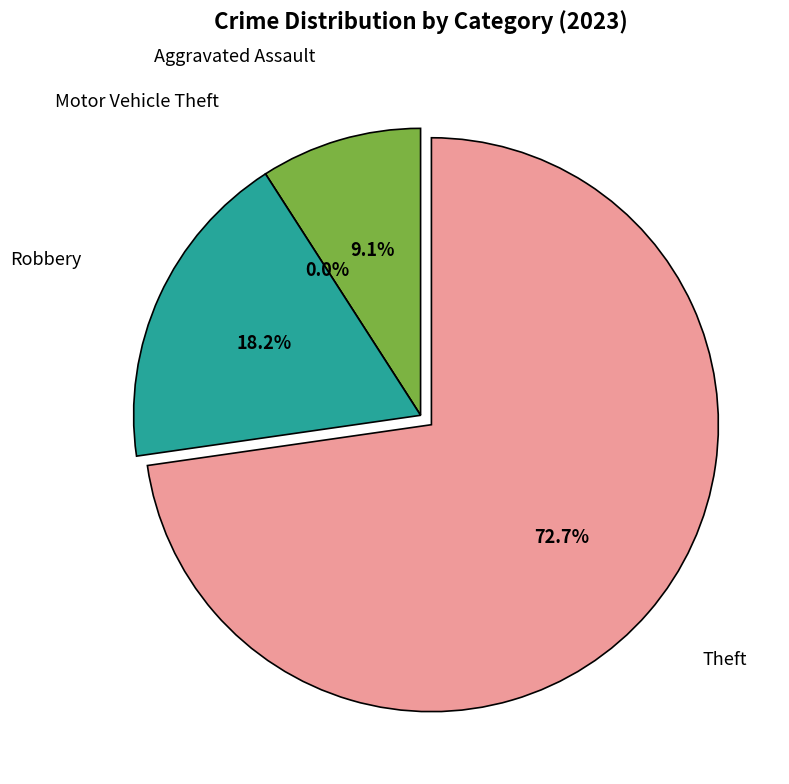

What is the change in value from Robbery to Theft?

+6